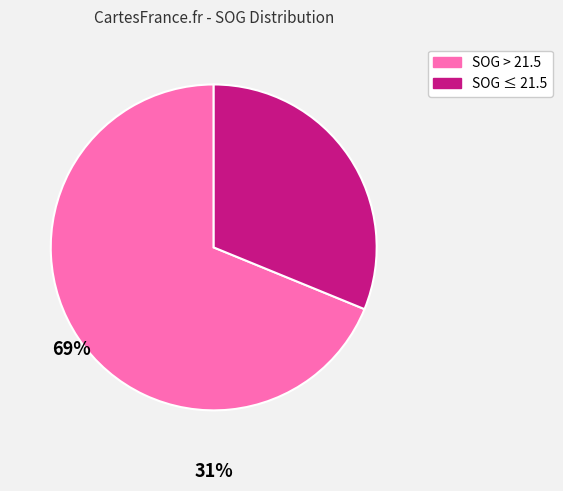

Is there any slice that represents more than half of the pie?

Yes